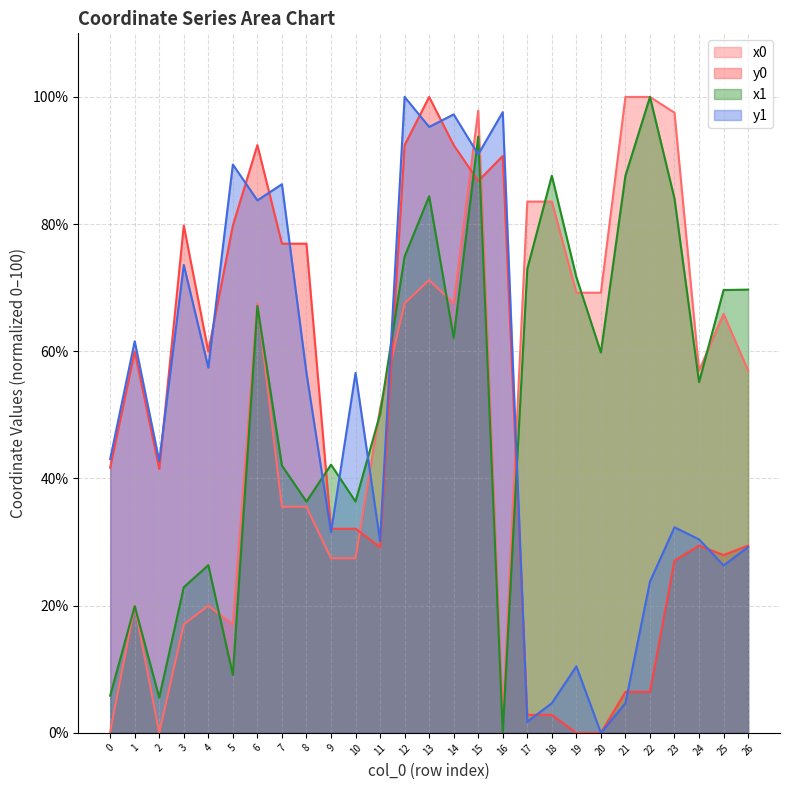

How many lines are shown in the chart?

4